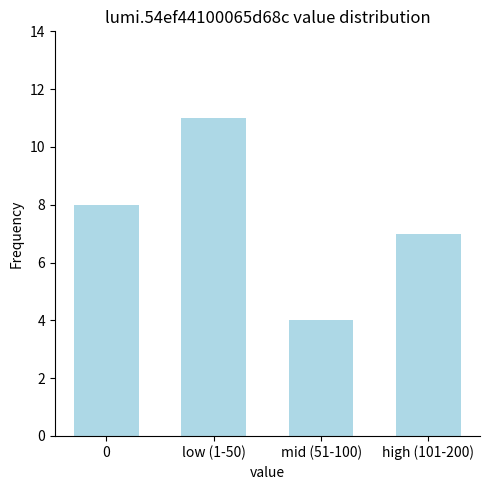

What is the greatest value displayed?

11